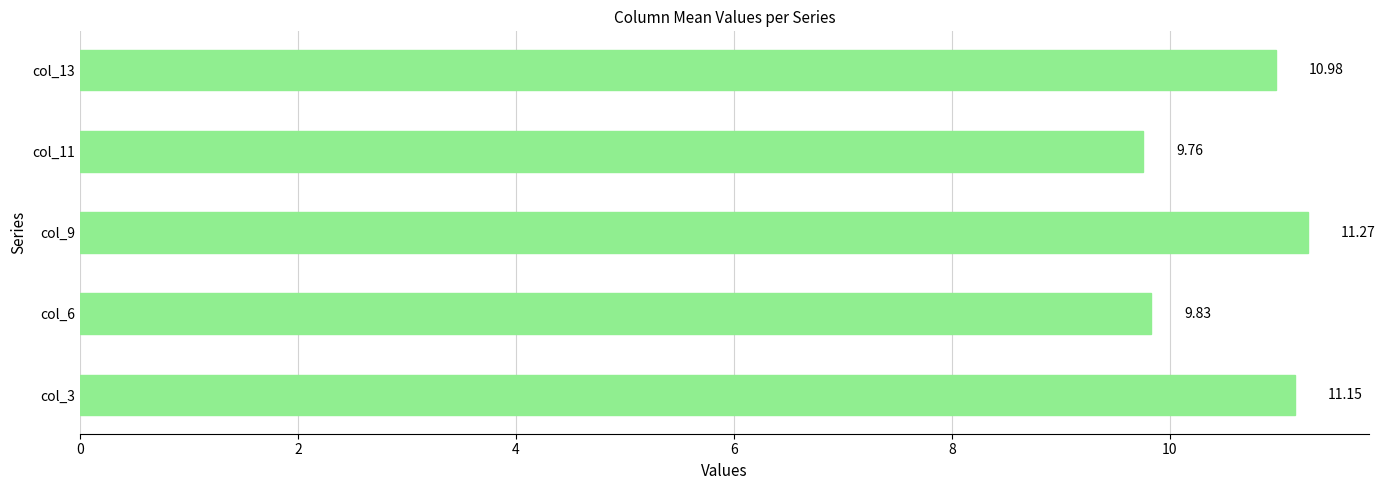

How many categories are shown in the chart?

5